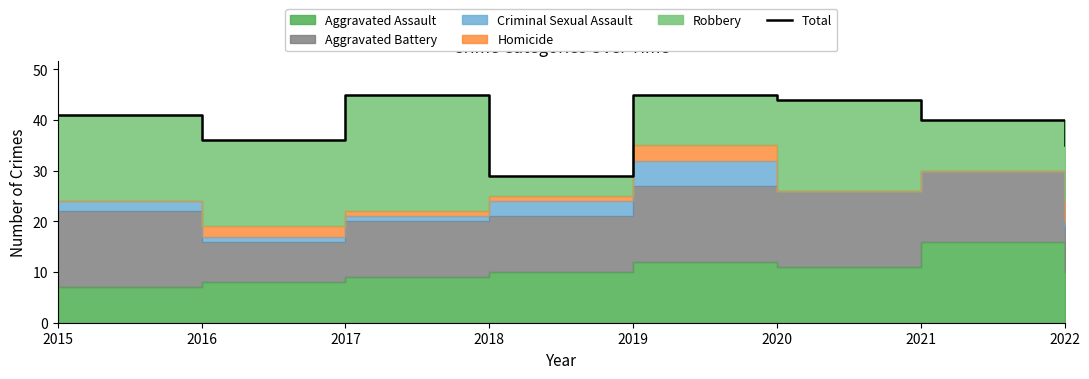

Which label corresponds to the smallest value in the chart?

2018